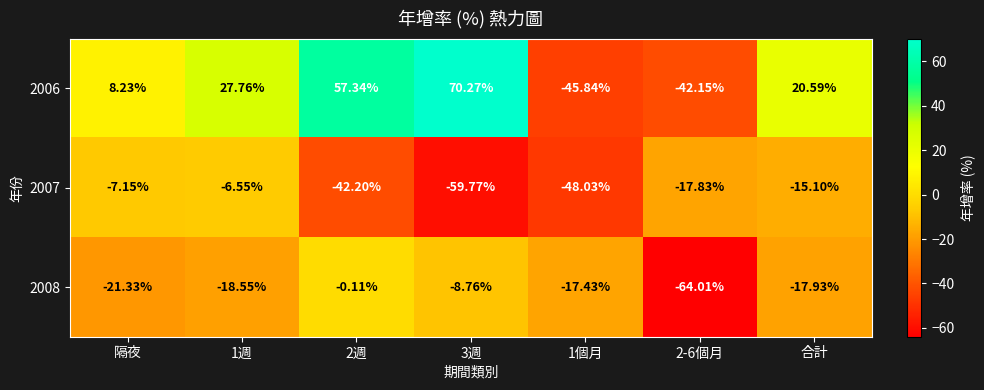

Rank the series by their average value, from highest to lowest.

2006, 2008, 2007